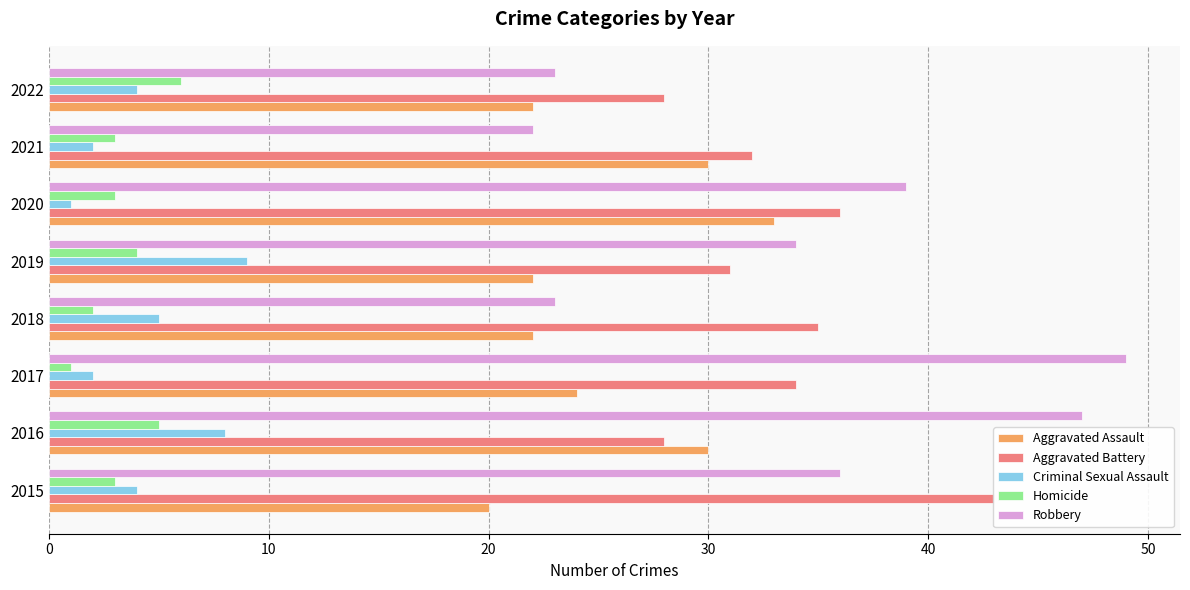

What is the smallest value displayed?

1